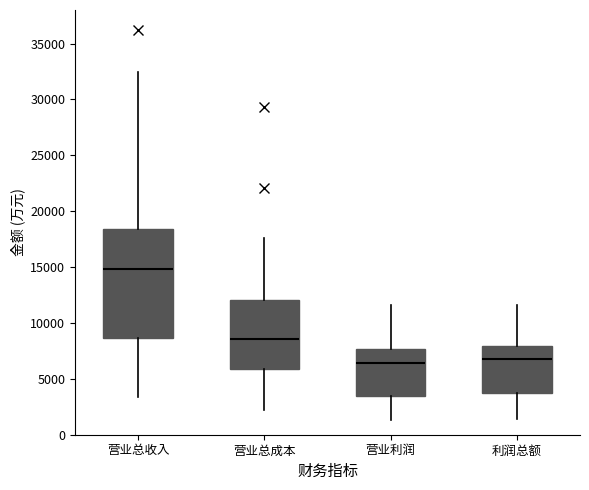

Where does the upper whisker of the box for 营业利润 end on the y-axis? The values are not printed on the chart, so give them approximately, as read against the axis.

11500